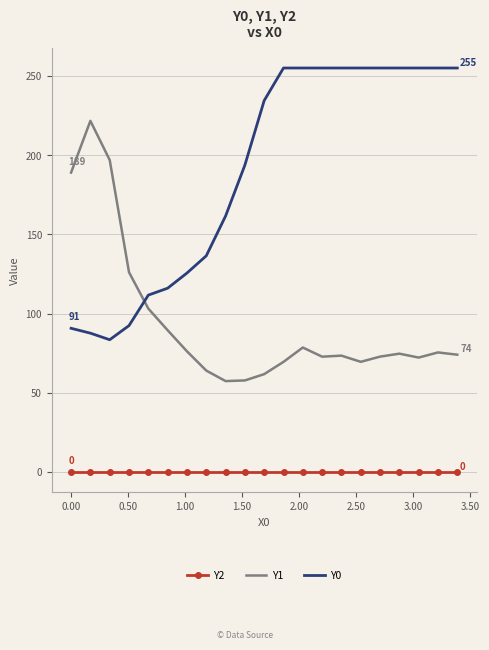

Which series has the largest total across all categories?

Y0